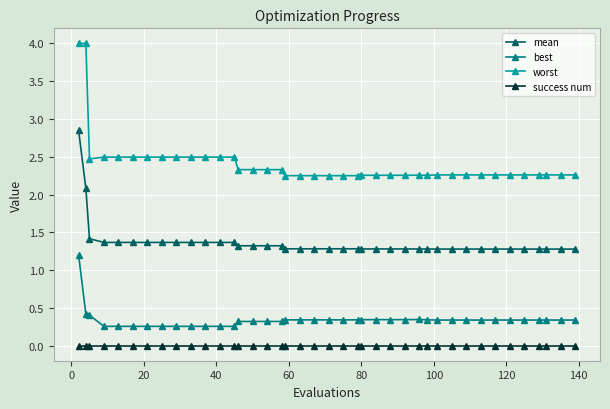

What is the average value of the mean series?

1.4